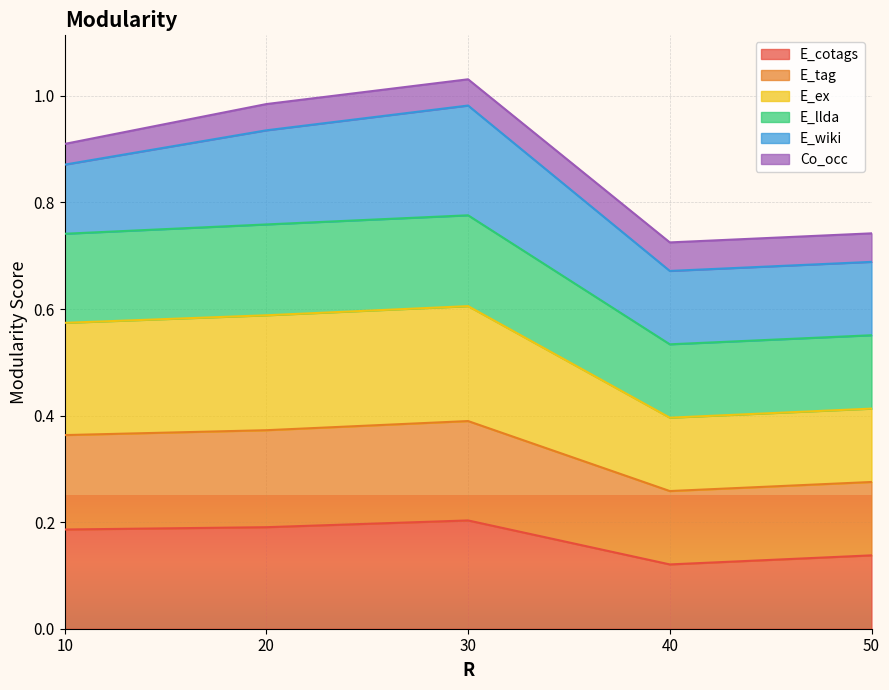

True or false: E_cotags and E_llda intersect in this chart.

False